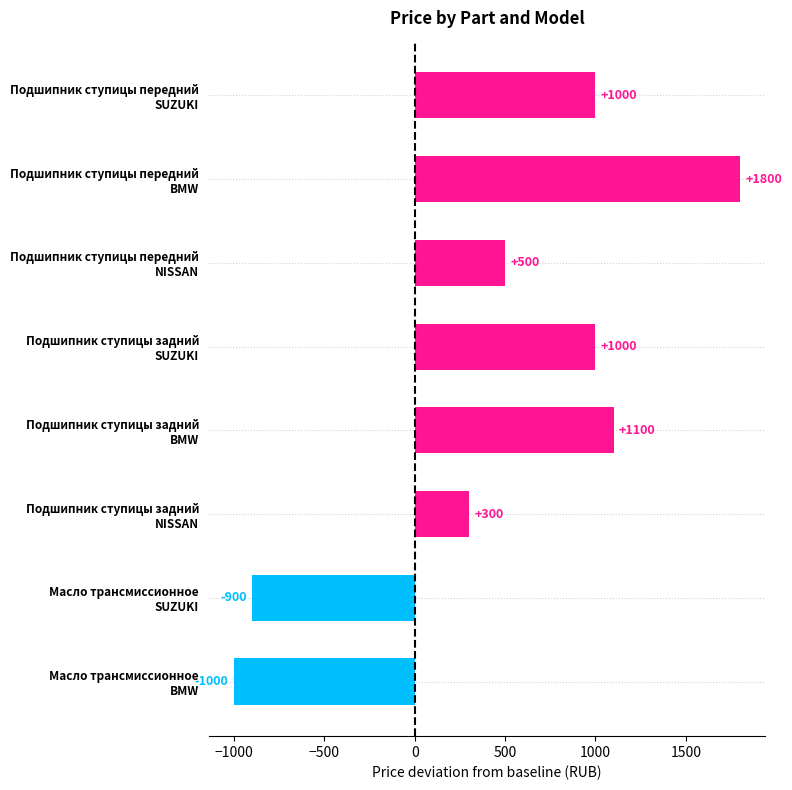

What is the value of the 3rd bar from the top?

500